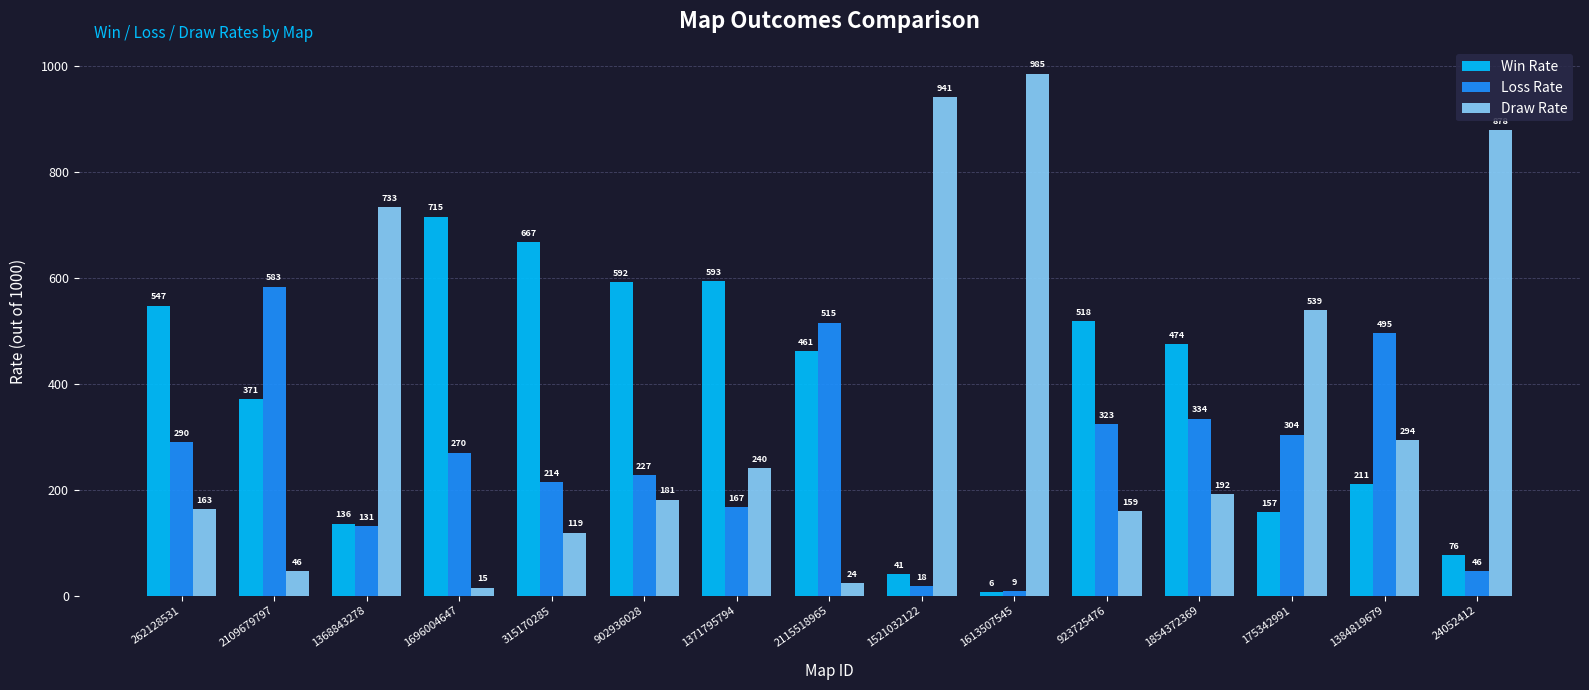

The Win Rate series shows 592 at 902936028. True or false?

True